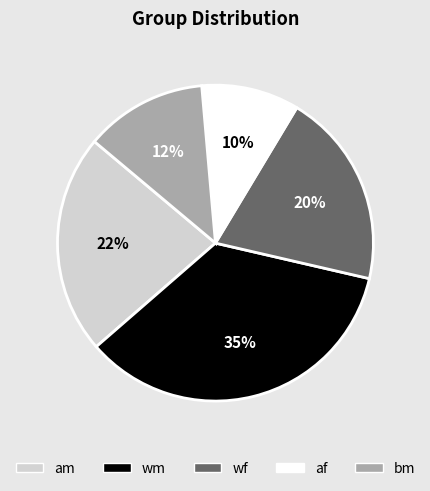

Is wm the majority of the pie?

No